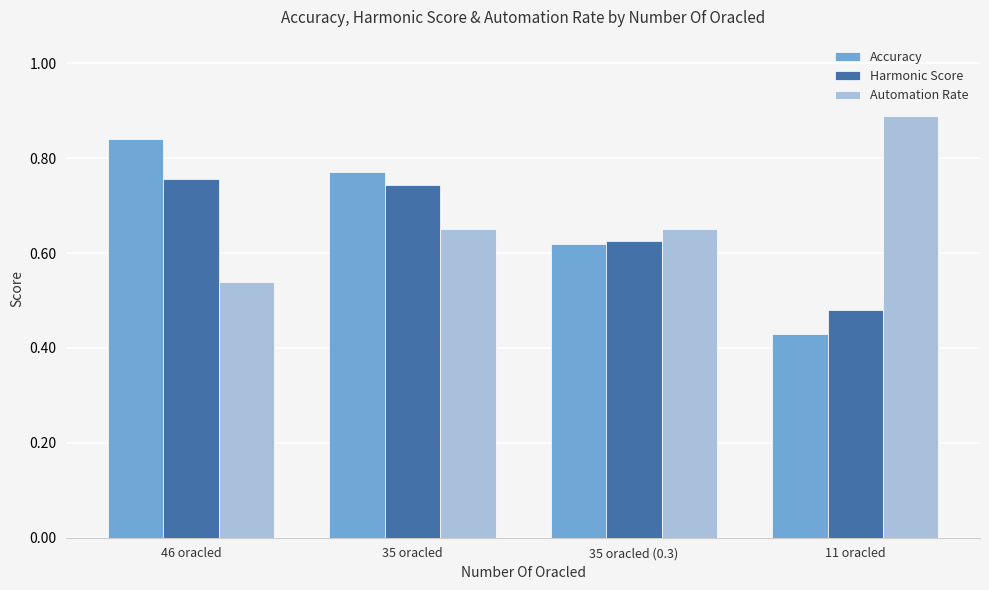

Rank the series by their maximum value, from lowest to highest.

Harmonic Score, Accuracy, Automation Rate